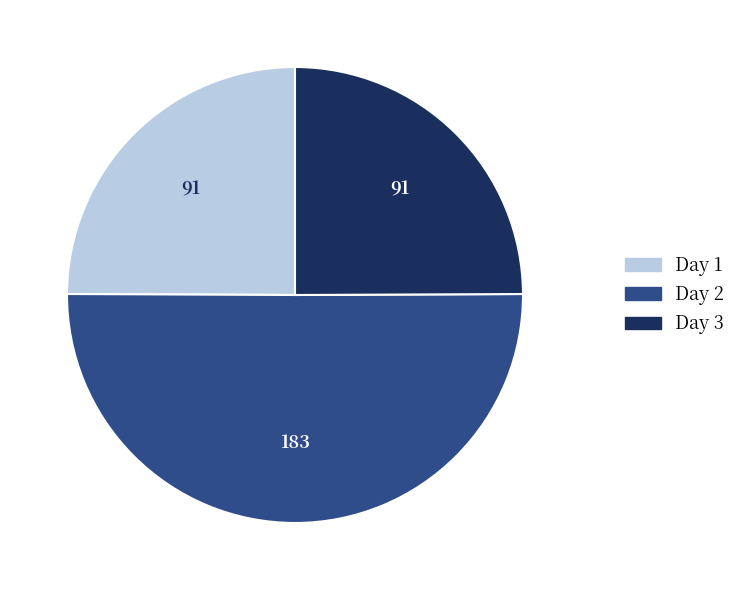

Which slice is the largest?

Day 2